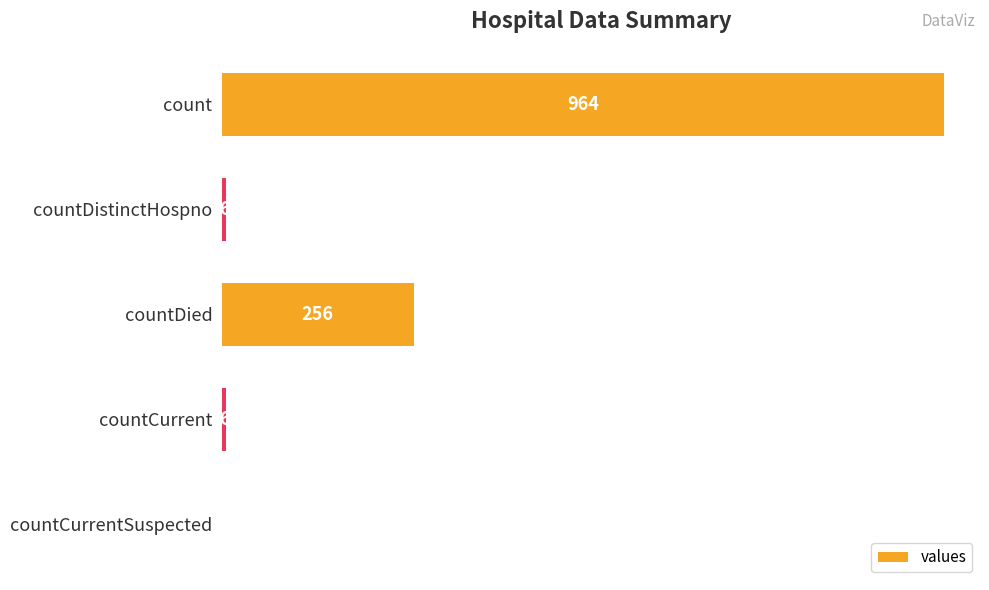

Does the chart contain stacked bars?

No